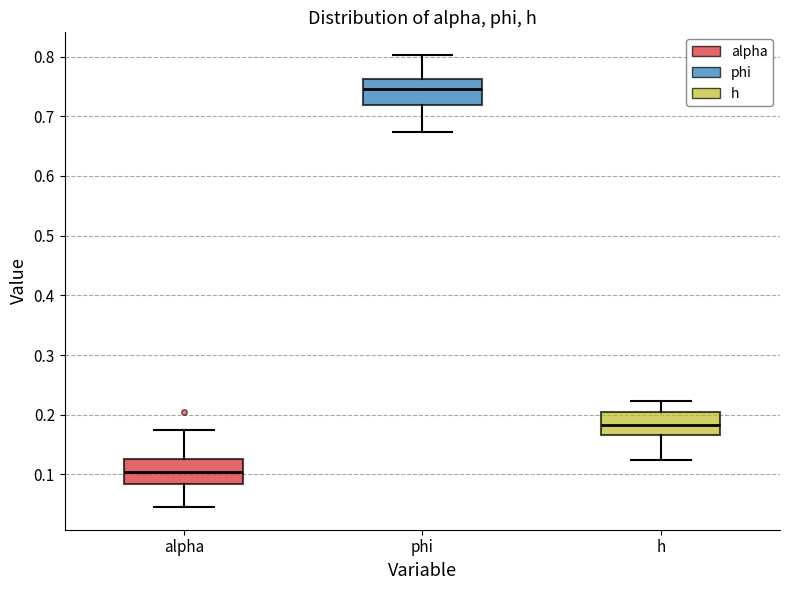

Reading left to right, transcribe this box plot: for each box, give where its median line is, the range the box spans, and where its two whiskers end, as read against the y-axis. The values are not printed on the chart, so give them approximately, as read against the axis.

alpha: median 0.10, box 0.08 to 0.13, whiskers 0.05 to 0.17
phi: median 0.75, box 0.72 to 0.76, whiskers 0.67 to 0.80
h: median 0.18, box 0.17 to 0.21, whiskers 0.12 to 0.22